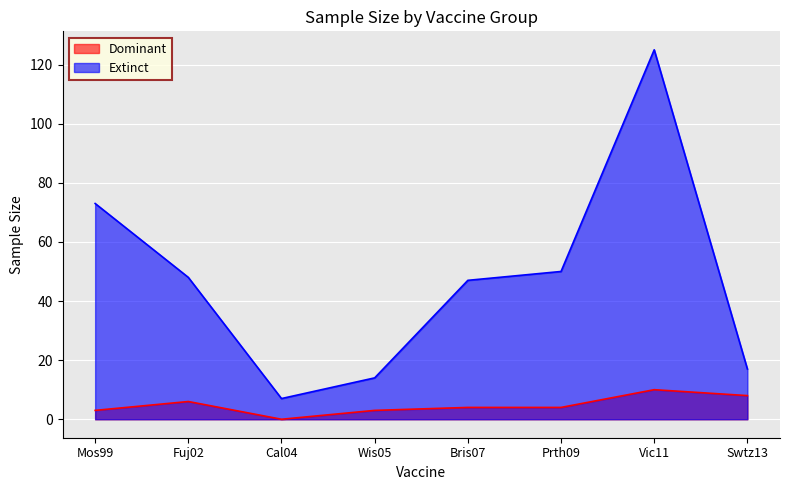

Where is Extinct nearest to the value 66?

Mos99